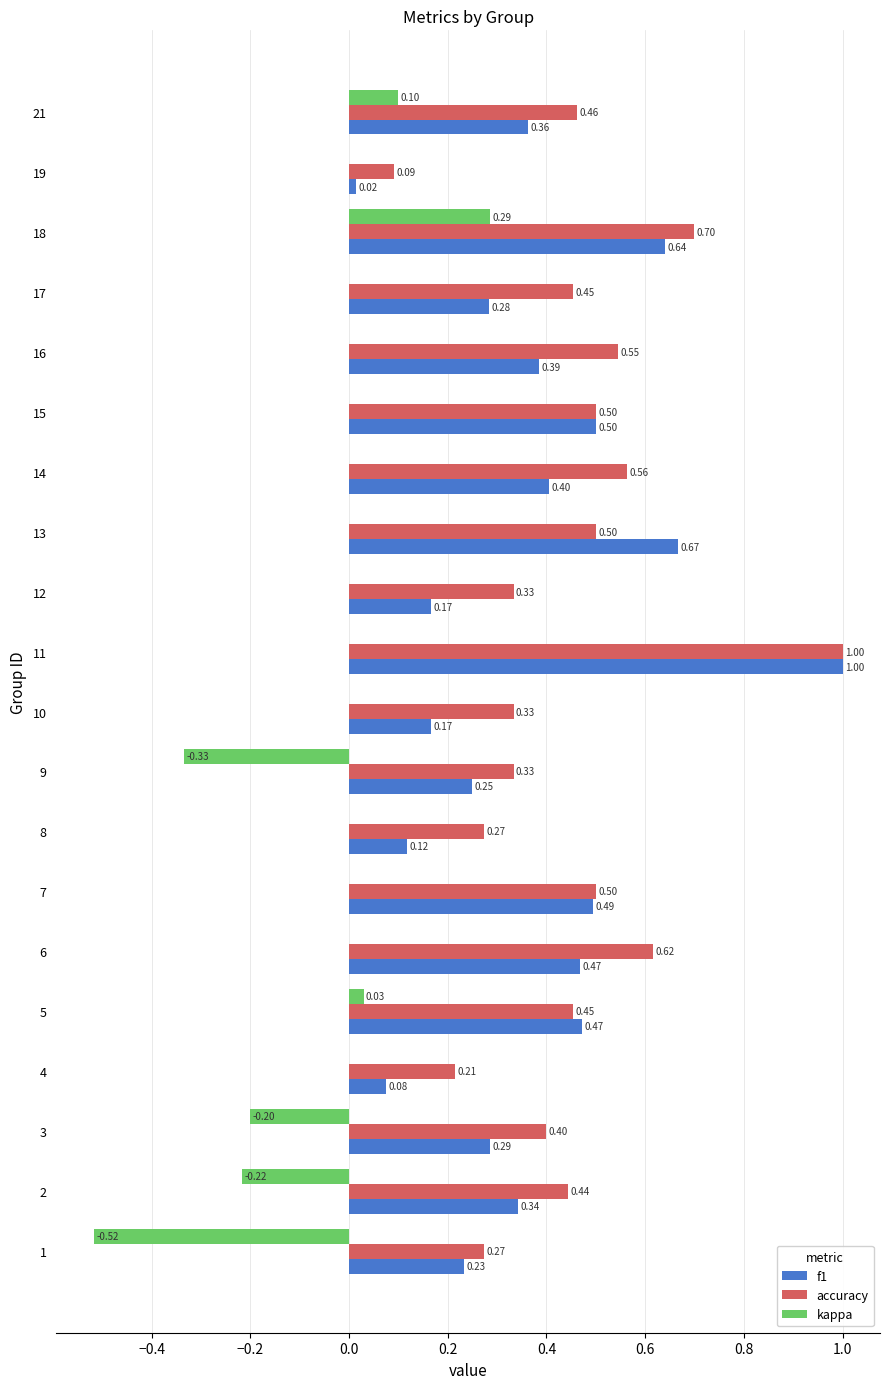

What is the total value across all series at 12?

0.5